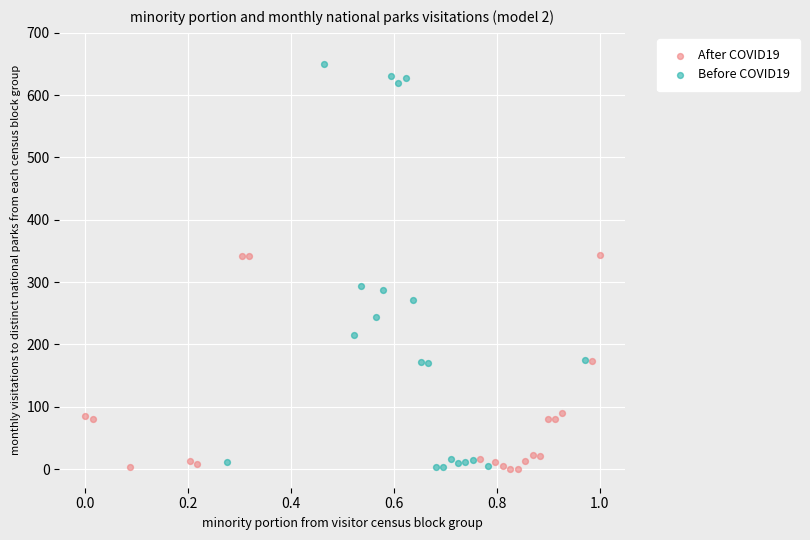

What are all the series names shown in the legend?

After COVID19, Before COVID19